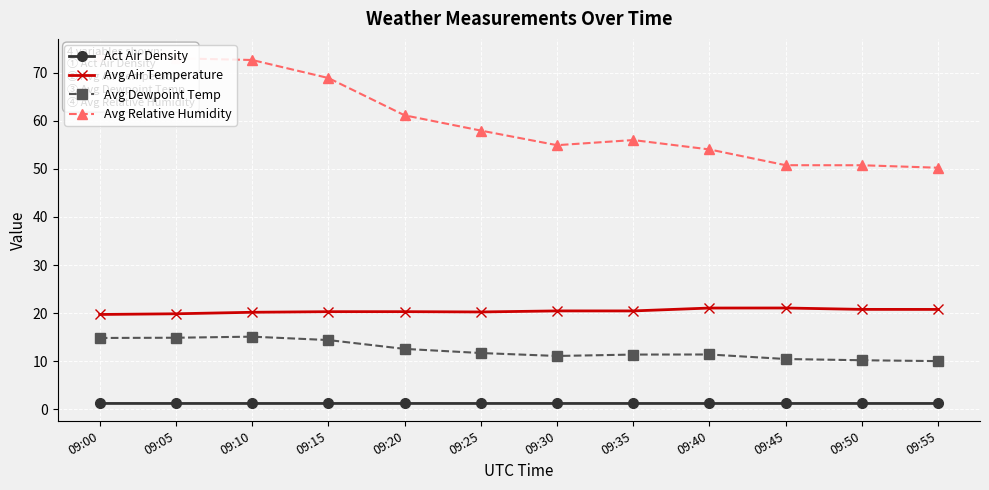

What is the value of the Avg Air Temperature point at the 7th from the left?

20.5